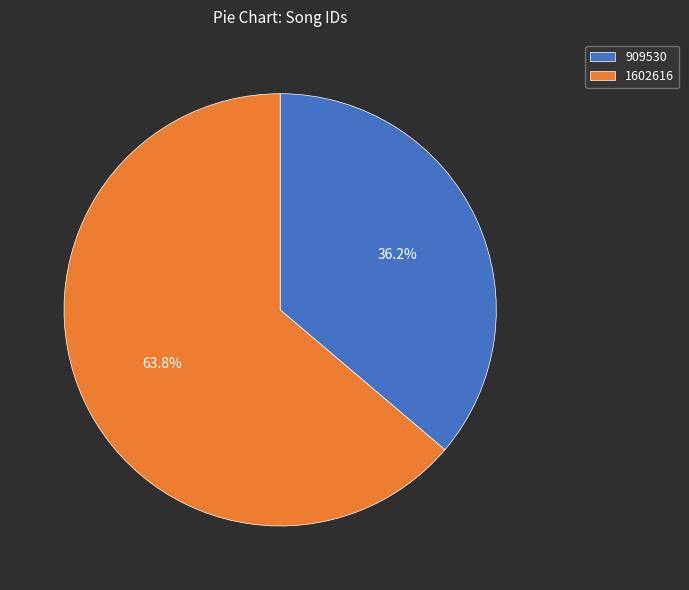

Which category has the biggest portion of the pie?

1602616